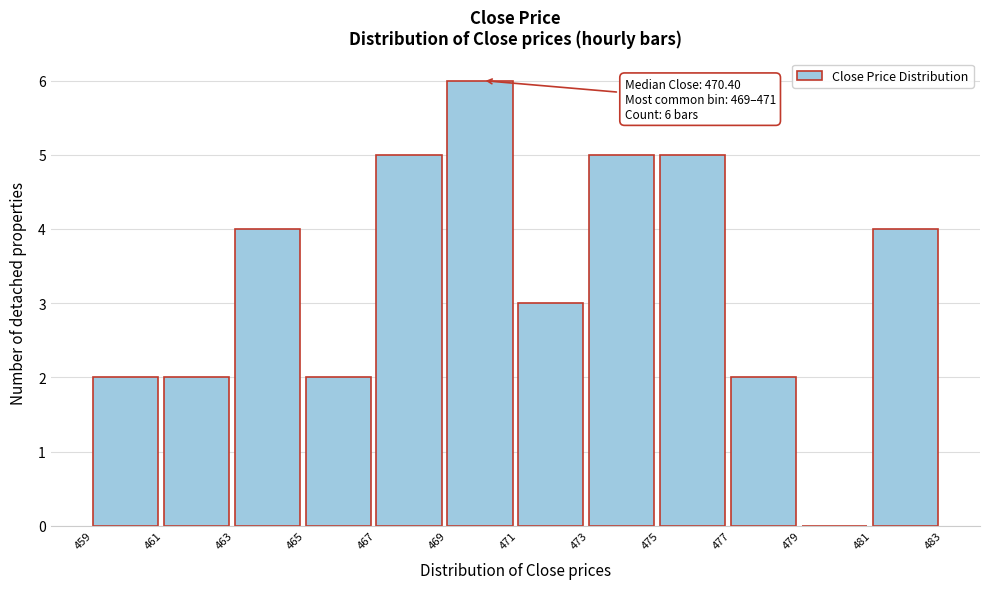

Reading right to left, extract all data points from this chart.

481=4	479=0	477=2	475=5	473=5	471=3	469=6	467=5	465=2	463=4	461=2	459=2